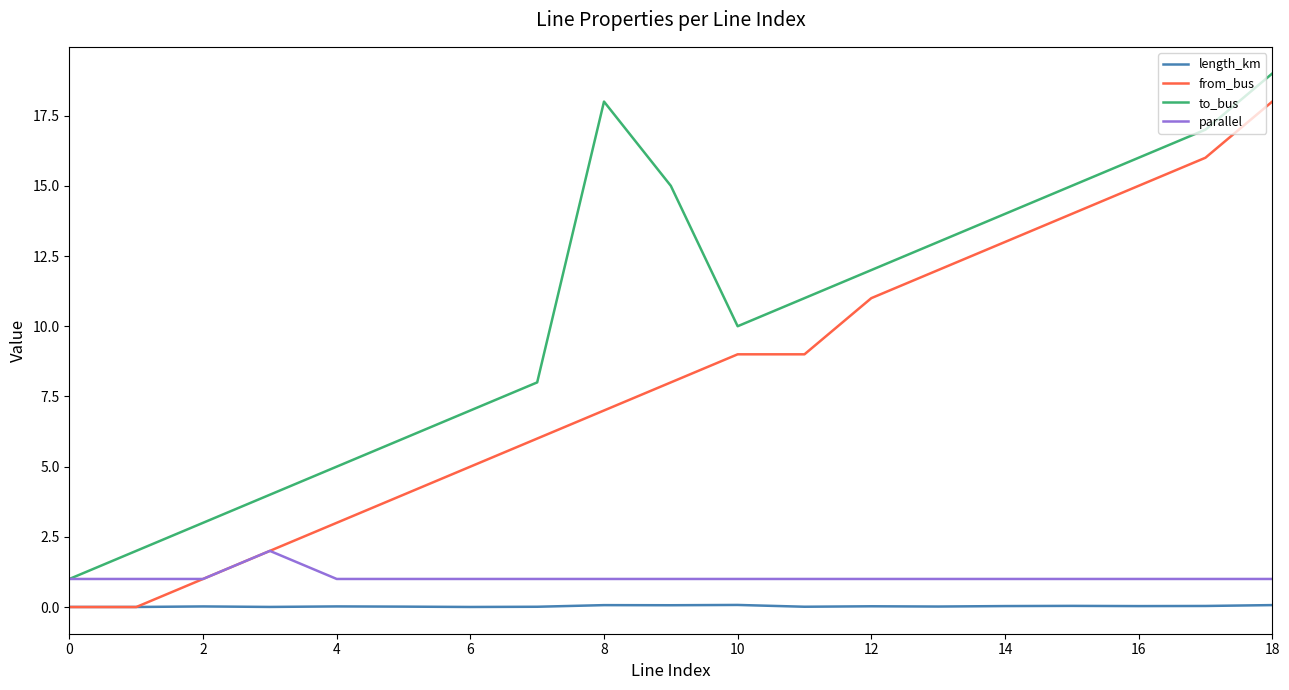

True or false: to_bus and from_bus cross at least once.

False